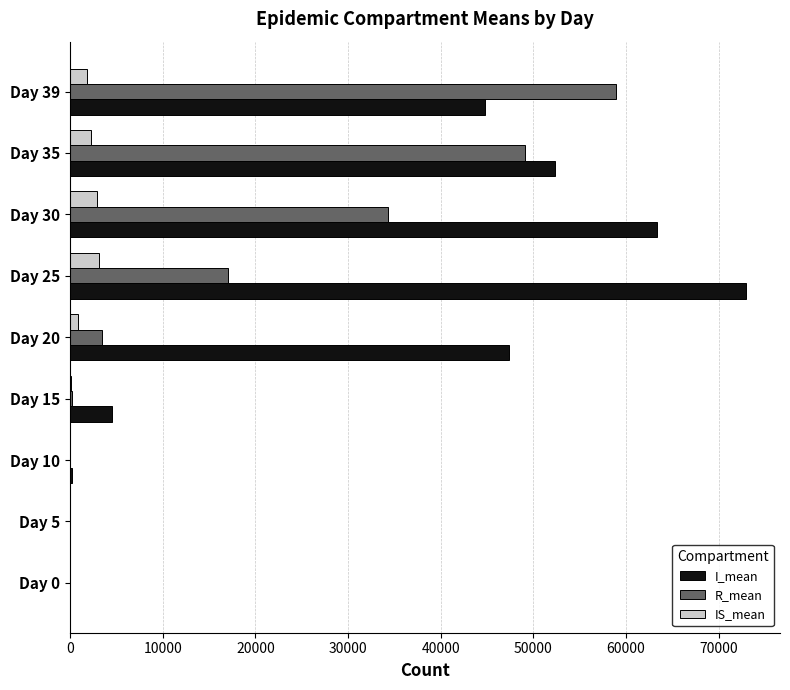

Between Day 15 and Day 30, which series saw the biggest shift?

I_mean